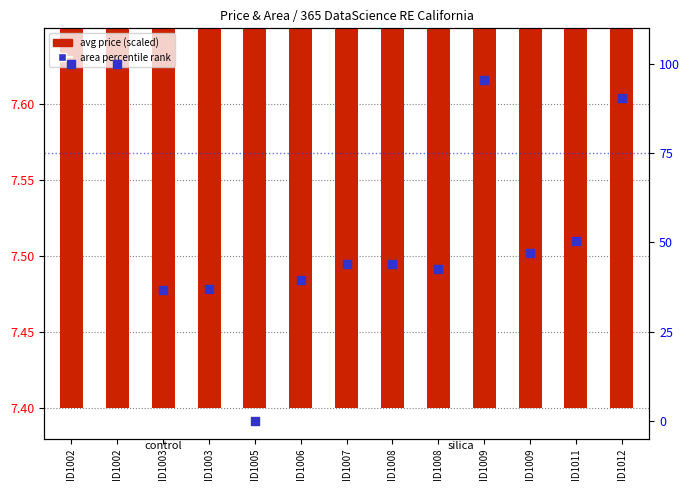

What is the total value across all series at ID1011?

57.9